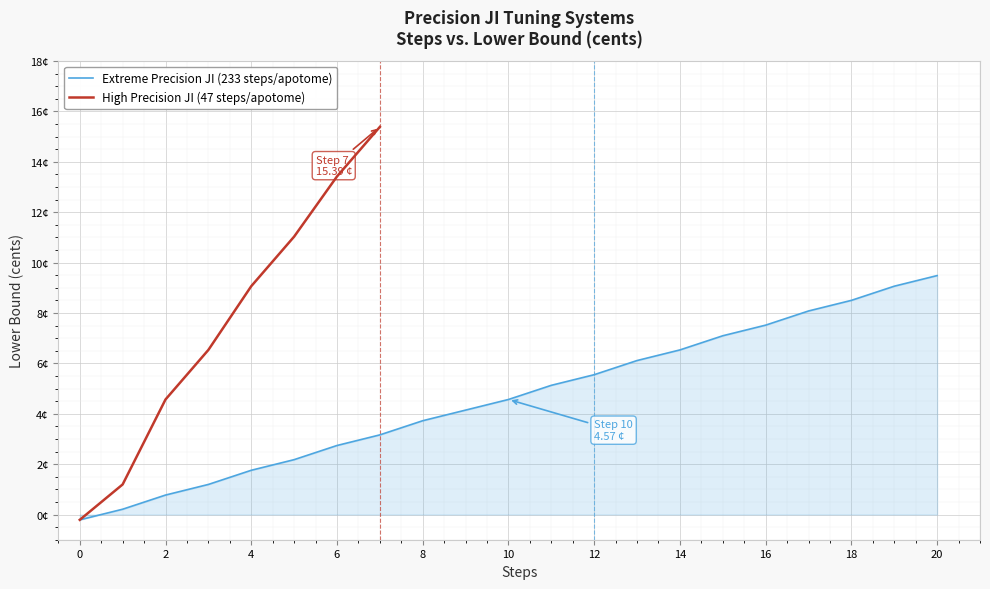

What is the ratio of the value at 6 to the value at 15?

0.4